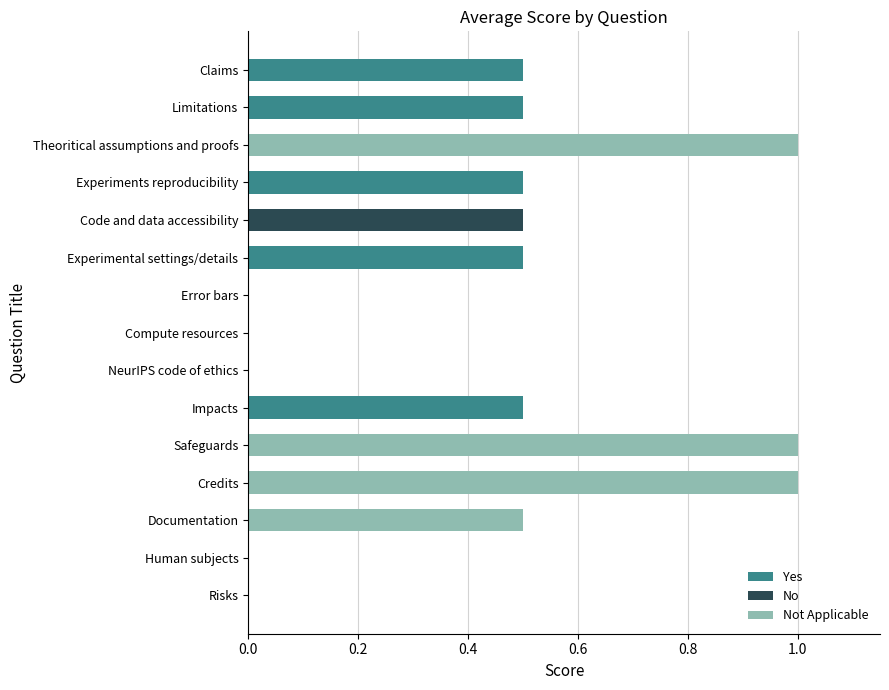

Are the bars horizontal?

Yes